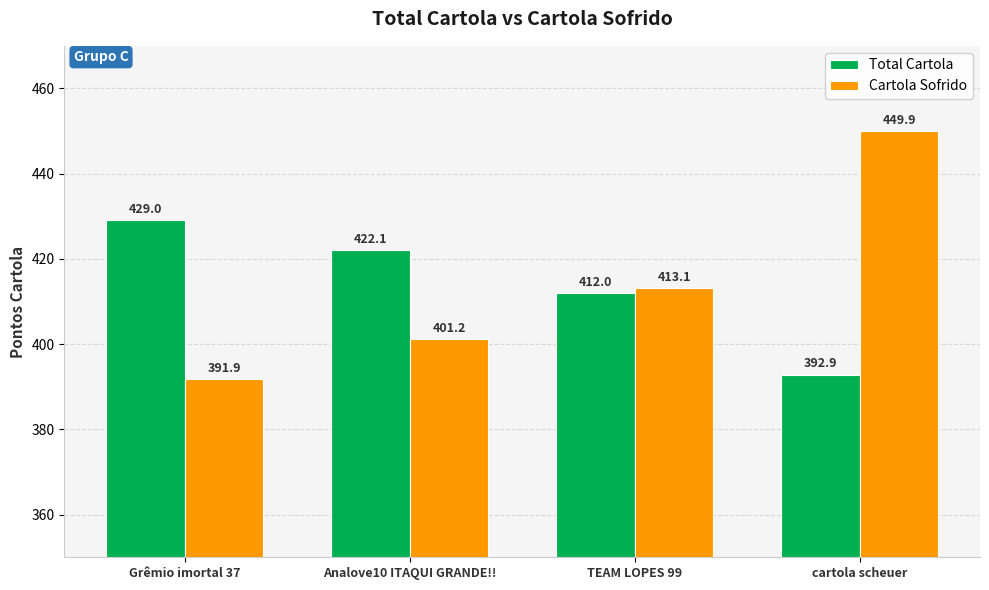

List the series in order of their peak value, highest first.

Cartola Sofrido, Total Cartola